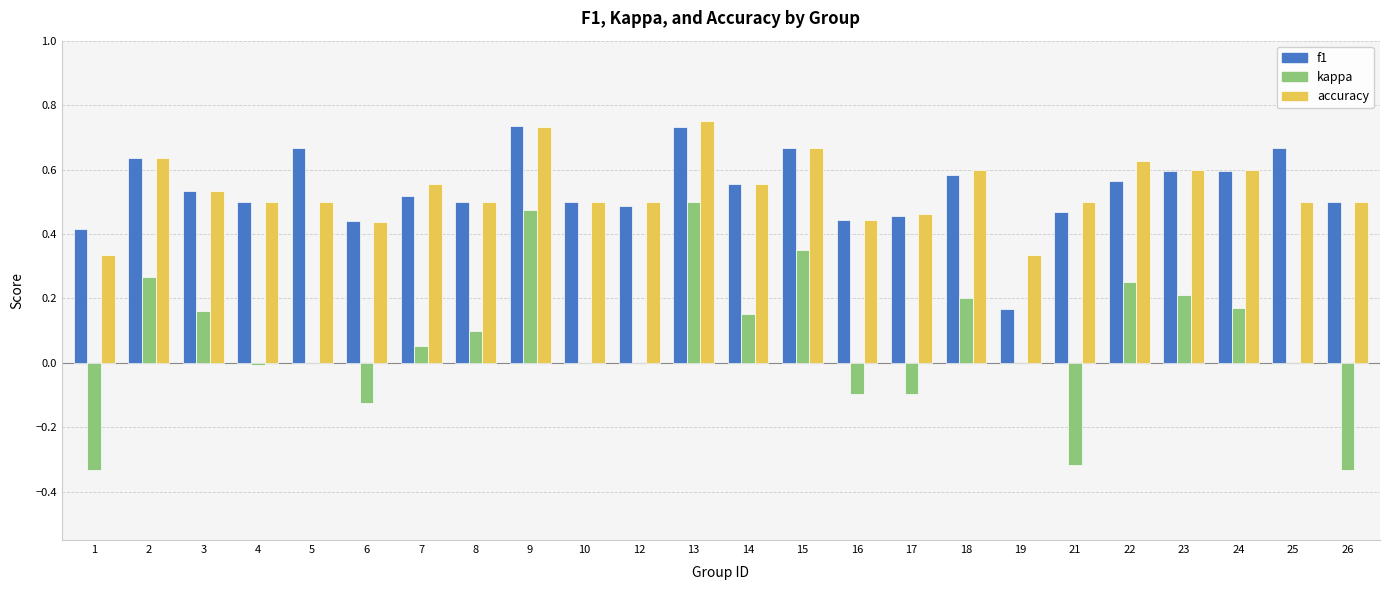

Which series changed the most between 9 and 25?

kappa